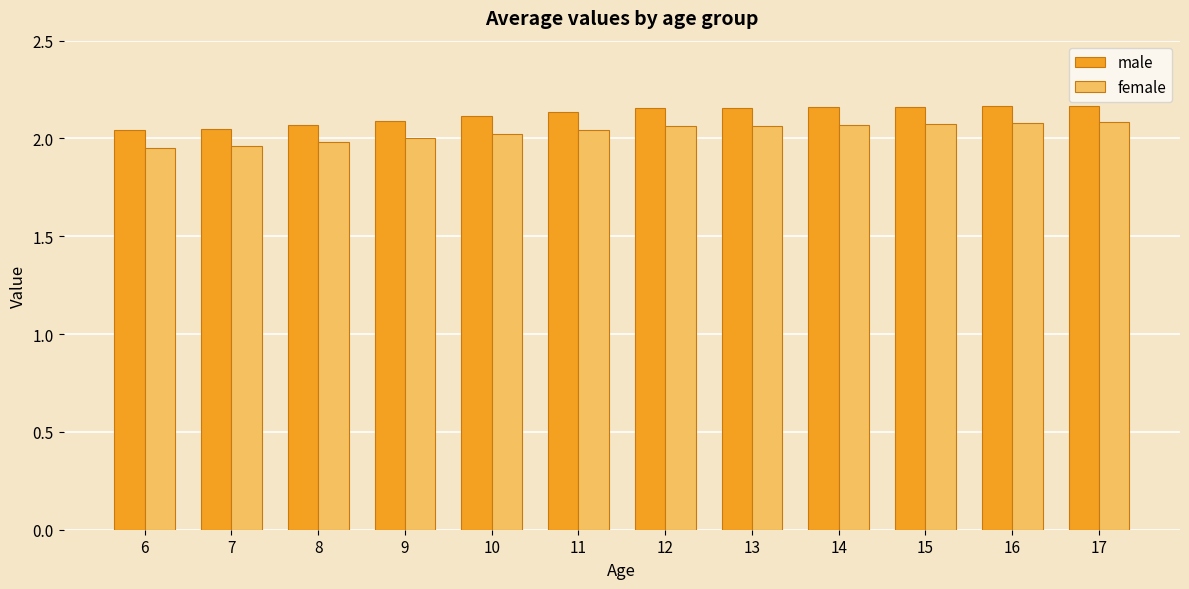

Between 7 and 12, which series saw the biggest shift?

male